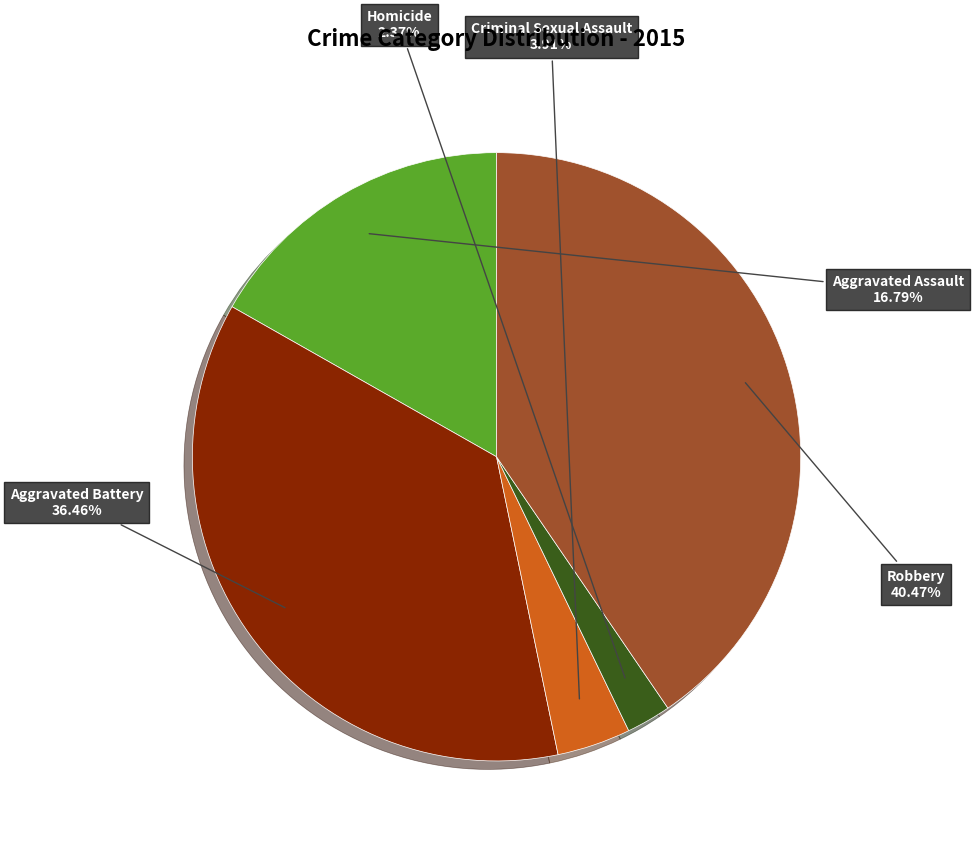

What is the ratio of the value at Aggravated Battery to the value at Criminal Sexual Assault?

9.3